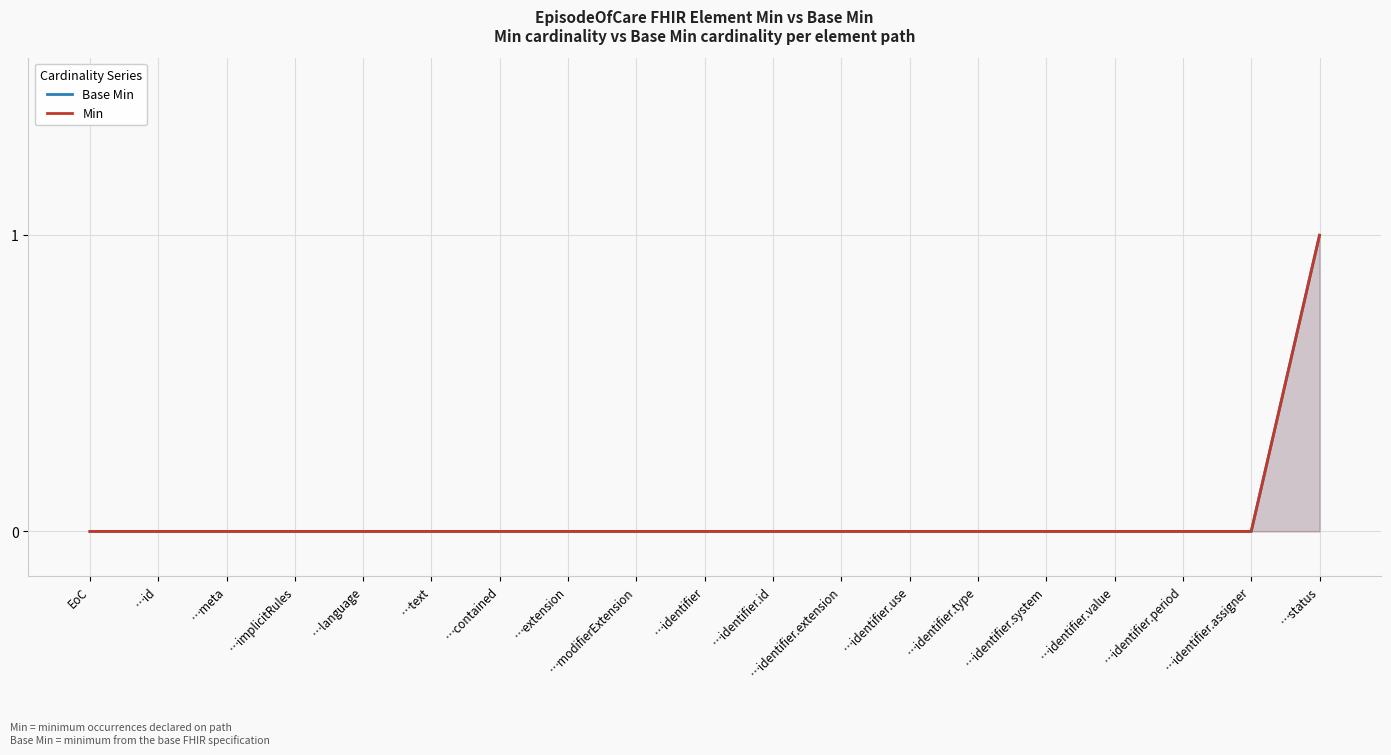

True or false: Min has a value of 1 at …status.

True